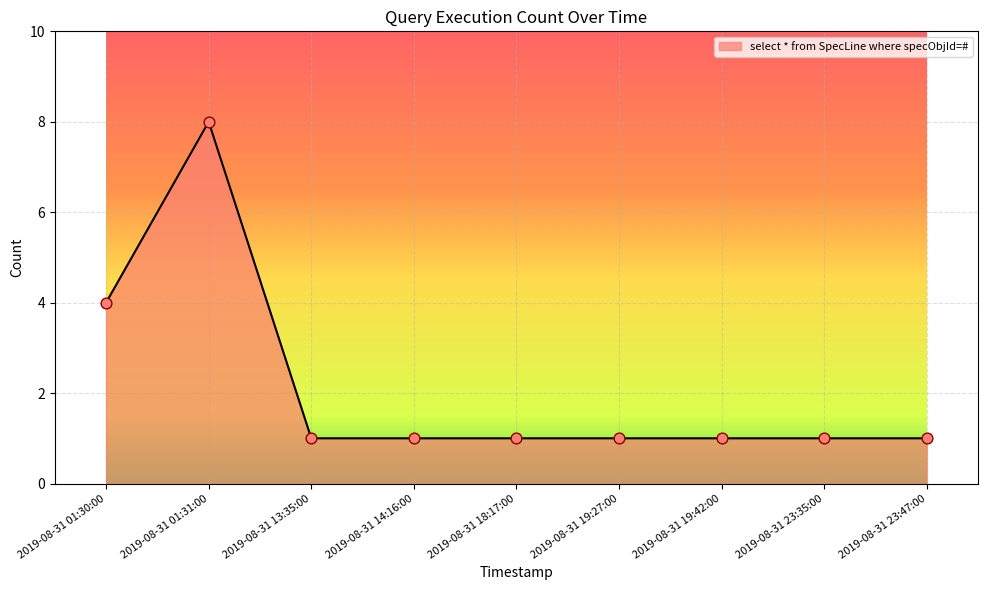

What is the change in value from 2019-08-31 01:30:00 to 2019-08-31 19:42:00?

-3